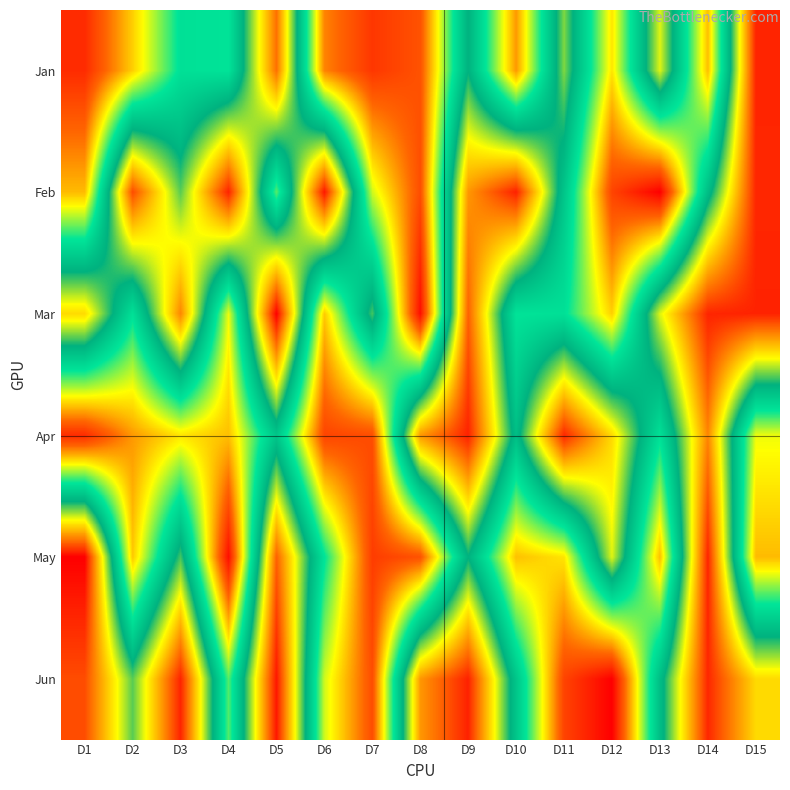

What is the smallest value displayed?

1934792